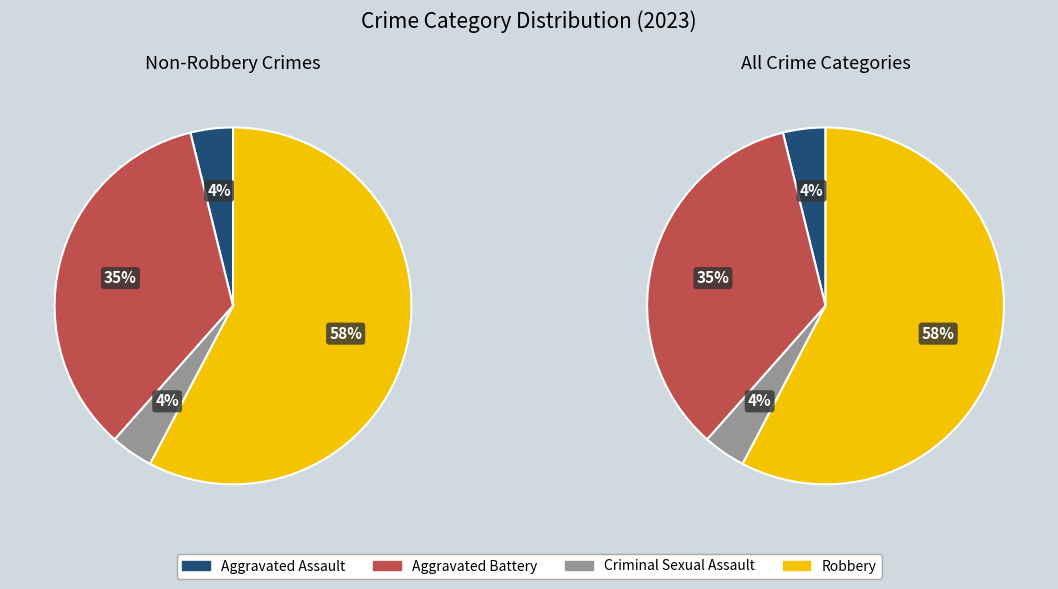

What is the total percentage of Aggravated Assault and Robbery?

61.5%